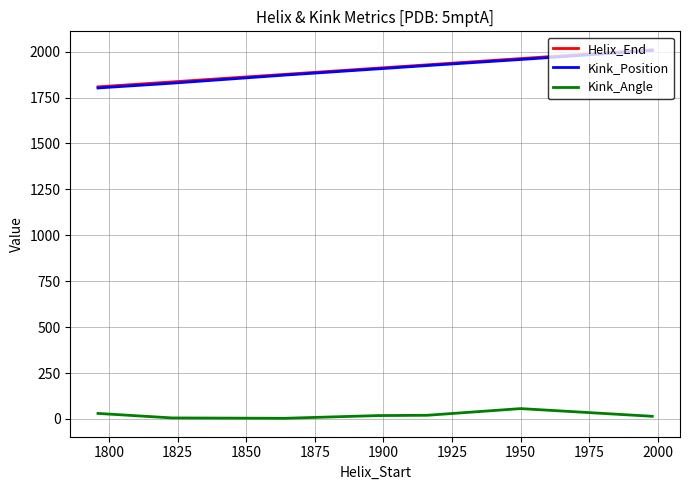

True or false: Kink_Angle and Helix_End intersect in this chart.

False